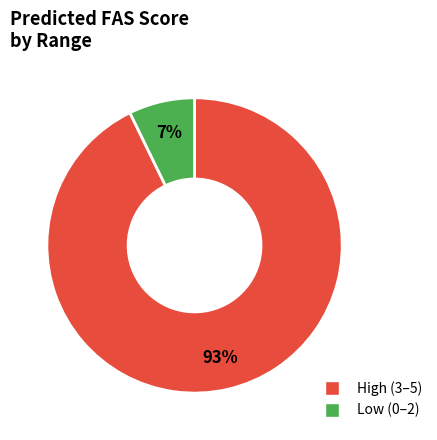

To the nearest percent, what is the difference between the Low (0–2) and High (3–5) slice percentages?

86%